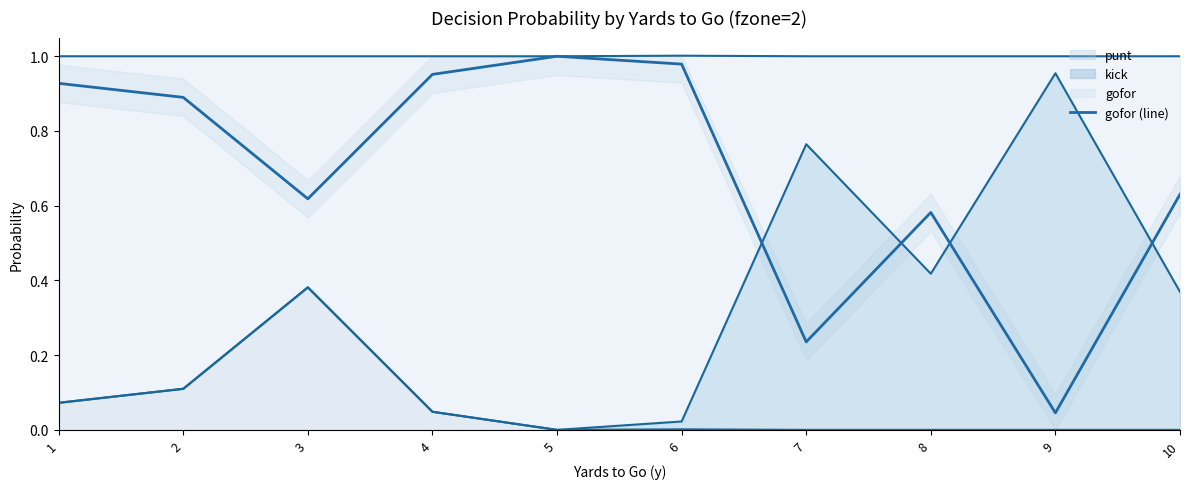

At which category does the data reach its first local peak?

5